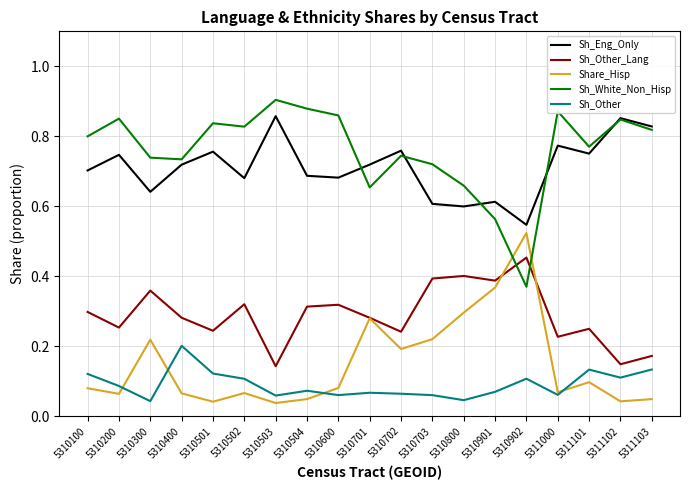

Which series ends up on top after the final intersection of Sh_White_Non_Hisp and Sh_Other_Lang?

Sh_White_Non_Hisp